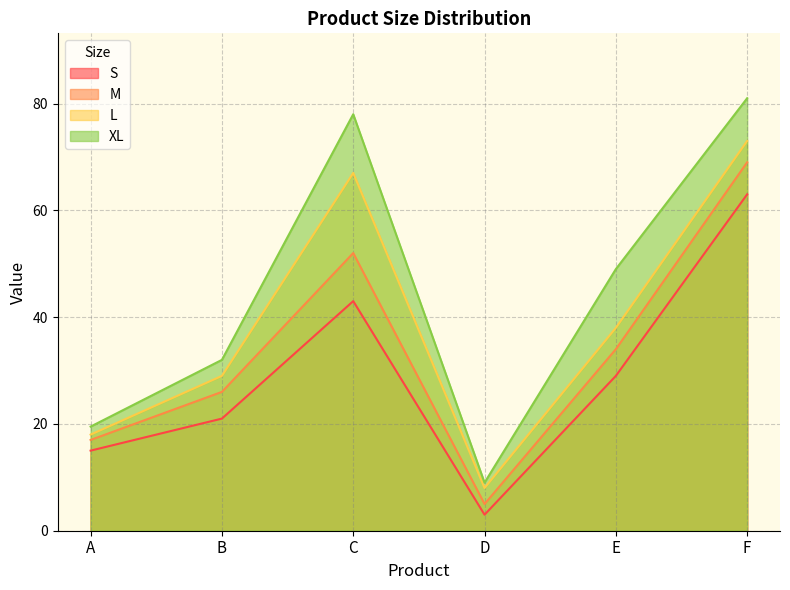

In L, how many points are lower than both neighbors (excluding endpoints)?

1